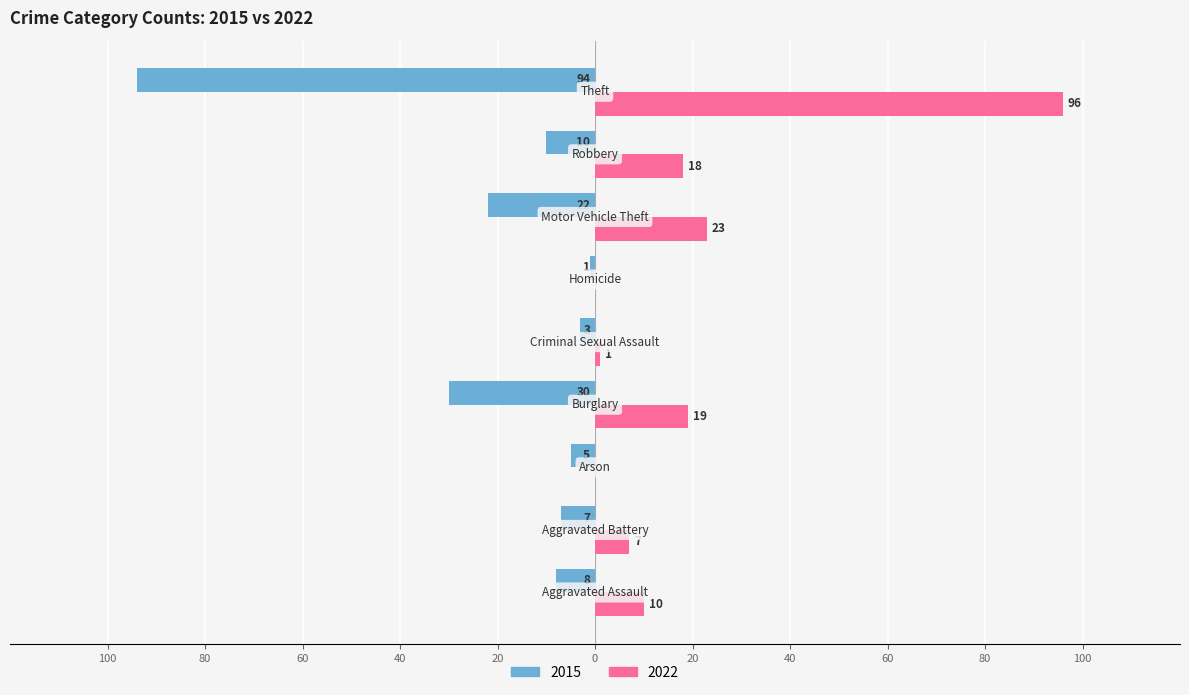

What are all the series names shown in the legend?

2015, 2022